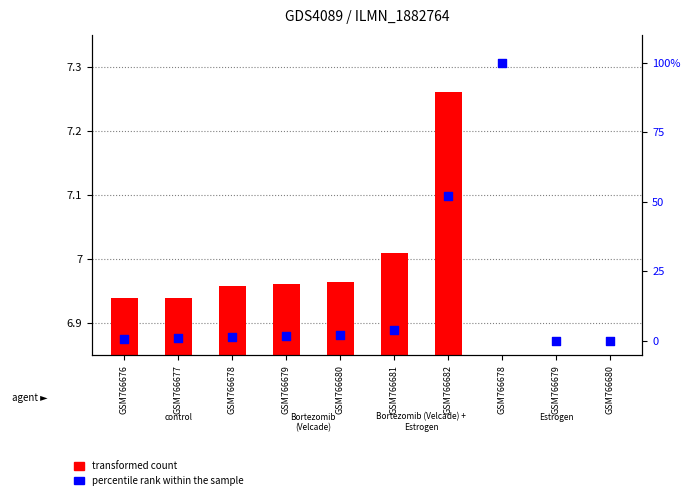

Which series has the largest total across all categories?

percentile rank within the sample